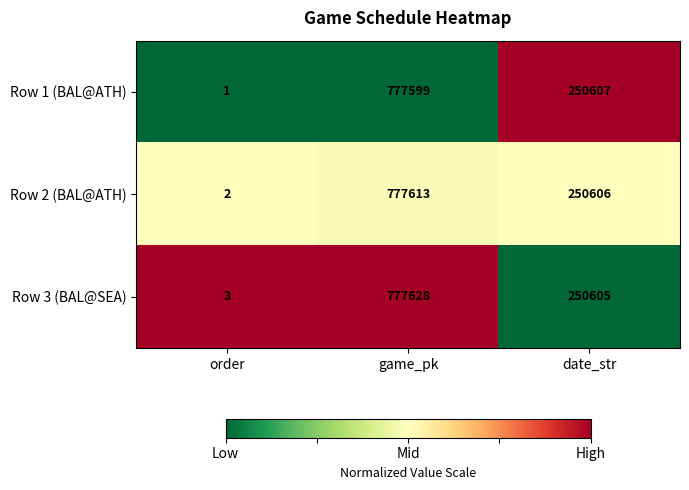

True or false: Row 3 (BAL@SEA) has a value of 1 at order.

False